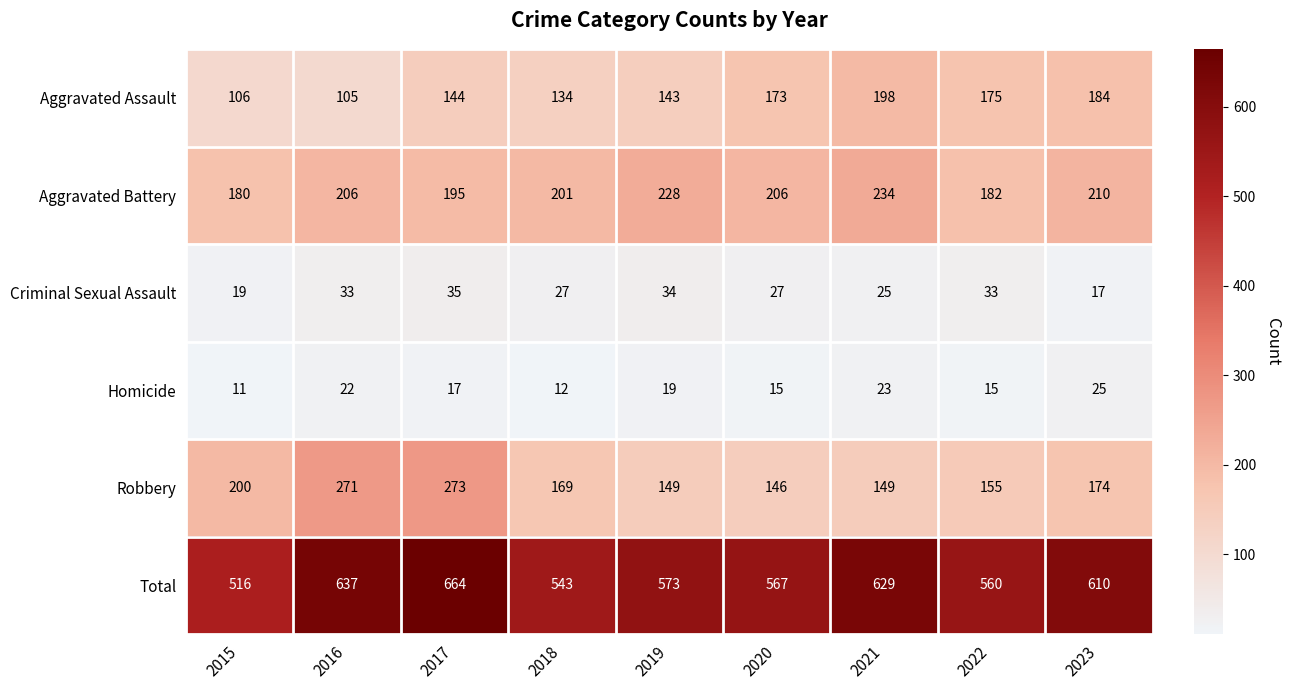

How many data points in Total are less than 573?

4